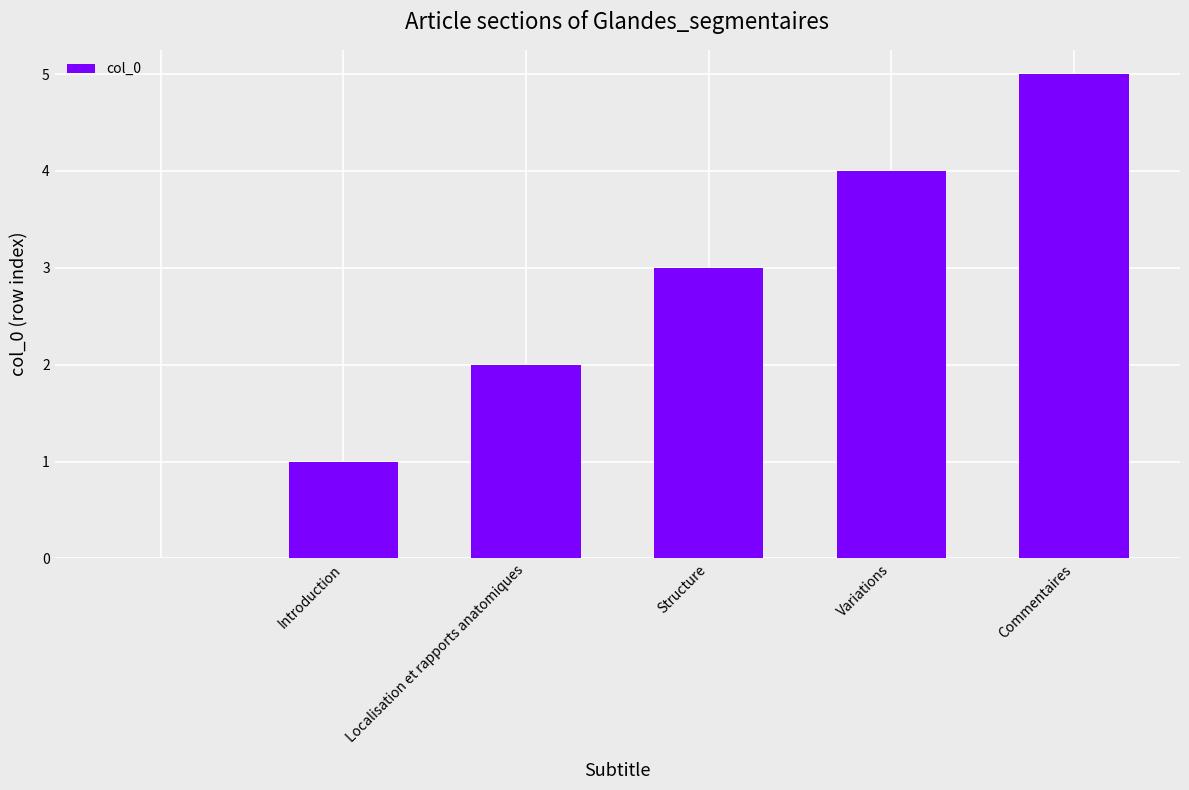

What is the greatest value displayed?

5